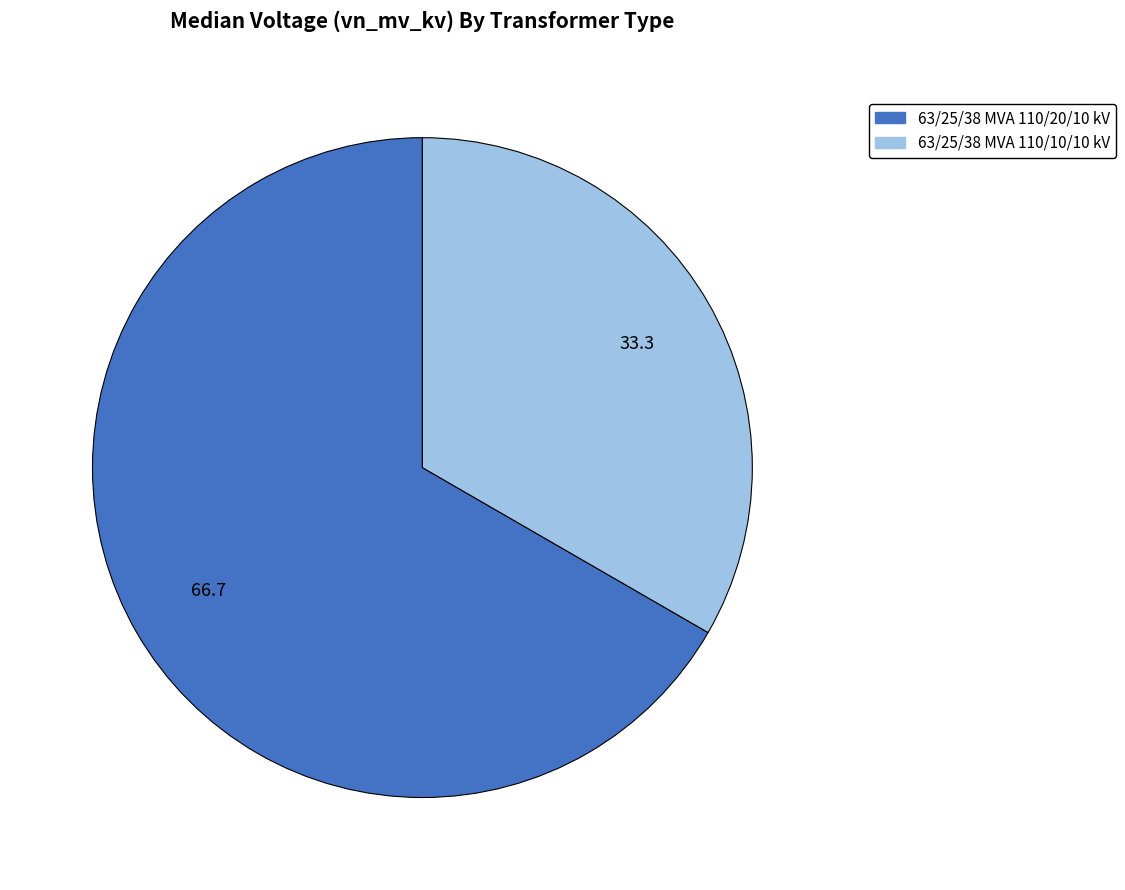

Combined, do 63/25/38 MVA 110/10/10 kV and 63/25/38 MVA 110/20/10 kV account for over 50%?

Yes